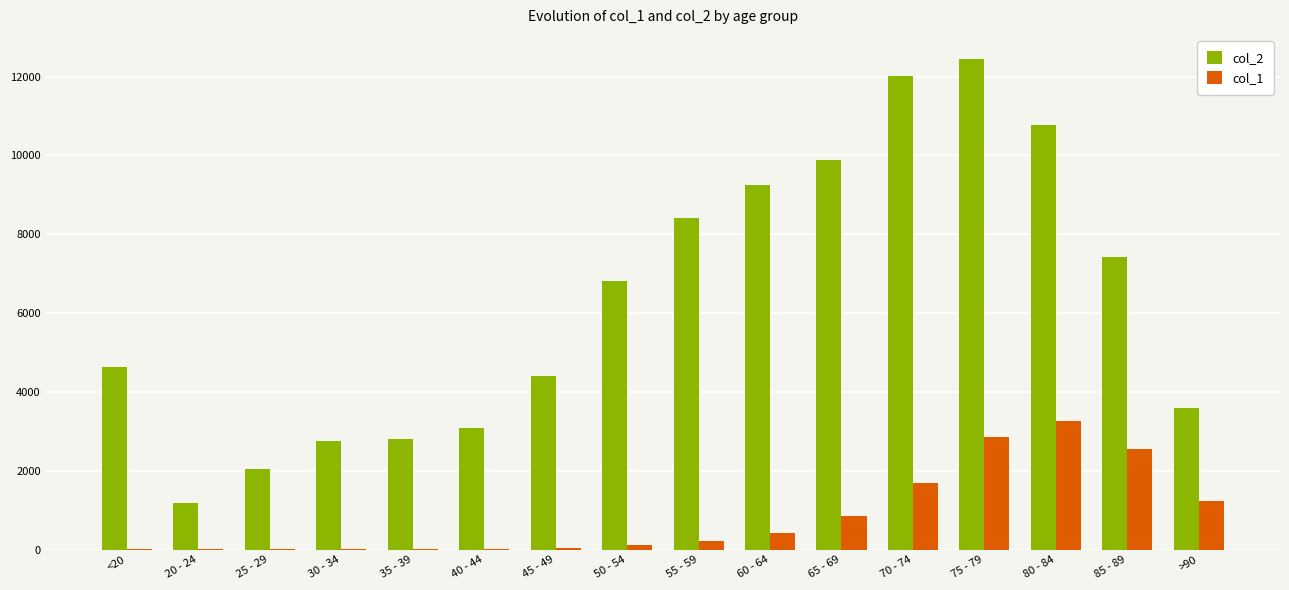

What is the spread (max minus min) of values at 70 - 74?

10328